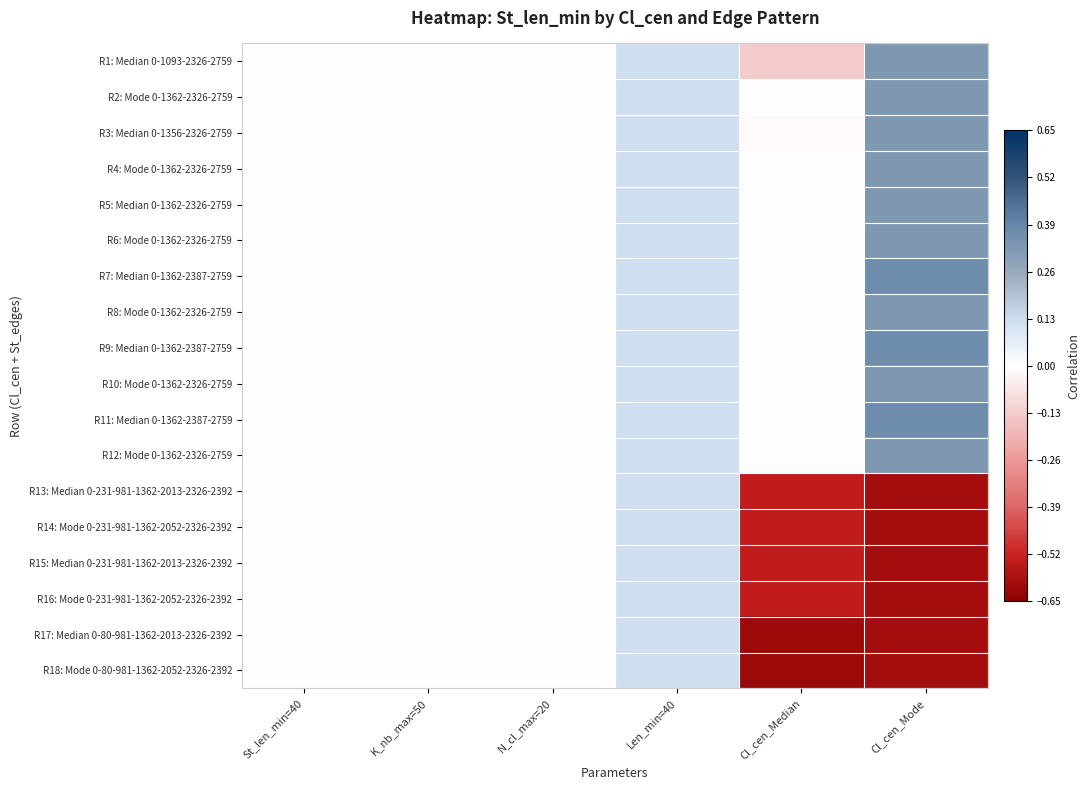

Reading right to left, extract all data points from this chart.

R1: Median 0-1093-2326-2759: Cl_cen_Mode=0.3	Cl_cen_Median=-0.1	Len_min=40=0.1	N_cl_max=20=0.0	K_nb_max=50=0.0	St_len_min=40=0.0
R2: Mode 0-1362-2326-2759: Cl_cen_Mode=0.3	Cl_cen_Median=-0.0	Len_min=40=0.1	N_cl_max=20=0.0	K_nb_max=50=0.0	St_len_min=40=0.0
R3: Median 0-1356-2326-2759: Cl_cen_Mode=0.3	Cl_cen_Median=-0.0	Len_min=40=0.1	N_cl_max=20=0.0	K_nb_max=50=0.0	St_len_min=40=0.0
R4: Mode 0-1362-2326-2759: Cl_cen_Mode=0.3	Cl_cen_Median=-0.0	Len_min=40=0.1	N_cl_max=20=0.0	K_nb_max=50=0.0	St_len_min=40=0.0
R5: Median 0-1362-2326-2759: Cl_cen_Mode=0.3	Cl_cen_Median=-0.0	Len_min=40=0.1	N_cl_max=20=0.0	K_nb_max=50=0.0	St_len_min=40=0.0
R6: Mode 0-1362-2326-2759: Cl_cen_Mode=0.3	Cl_cen_Median=-0.0	Len_min=40=0.1	N_cl_max=20=0.0	K_nb_max=50=0.0	St_len_min=40=0.0
R7: Median 0-1362-2387-2759: Cl_cen_Mode=0.4	Cl_cen_Median=-0.0	Len_min=40=0.1	N_cl_max=20=0.0	K_nb_max=50=0.0	St_len_min=40=0.0
R8: Mode 0-1362-2326-2759: Cl_cen_Mode=0.3	Cl_cen_Median=-0.0	Len_min=40=0.1	N_cl_max=20=0.0	K_nb_max=50=0.0	St_len_min=40=0.0
R9: Median 0-1362-2387-2759: Cl_cen_Mode=0.4	Cl_cen_Median=-0.0	Len_min=40=0.1	N_cl_max=20=0.0	K_nb_max=50=0.0	St_len_min=40=0.0
R10: Mode 0-1362-2326-2759: Cl_cen_Mode=0.3	Cl_cen_Median=-0.0	Len_min=40=0.1	N_cl_max=20=0.0	K_nb_max=50=0.0	St_len_min=40=0.0
R11: Median 0-1362-2387-2759: Cl_cen_Mode=0.4	Cl_cen_Median=-0.0	Len_min=40=0.1	N_cl_max=20=0.0	K_nb_max=50=0.0	St_len_min=40=0.0
R12: Mode 0-1362-2326-2759: Cl_cen_Mode=0.3	Cl_cen_Median=-0.0	Len_min=40=0.1	N_cl_max=20=0.0	K_nb_max=50=0.0	St_len_min=40=0.0
R13: Median 0-231-981-1362-2013-2326-2392: Cl_cen_Mode=-0.6	Cl_cen_Median=-0.5	Len_min=40=0.1	N_cl_max=20=0.0	K_nb_max=50=0.0	St_len_min=40=0.0
R14: Mode 0-231-981-1362-2052-2326-2392: Cl_cen_Mode=-0.6	Cl_cen_Median=-0.5	Len_min=40=0.1	N_cl_max=20=0.0	K_nb_max=50=0.0	St_len_min=40=0.0
R15: Median 0-231-981-1362-2013-2326-2392: Cl_cen_Mode=-0.6	Cl_cen_Median=-0.5	Len_min=40=0.1	N_cl_max=20=0.0	K_nb_max=50=0.0	St_len_min=40=0.0
R16: Mode 0-231-981-1362-2052-2326-2392: Cl_cen_Mode=-0.6	Cl_cen_Median=-0.5	Len_min=40=0.1	N_cl_max=20=0.0	K_nb_max=50=0.0	St_len_min=40=0.0
R17: Median 0-80-981-1362-2013-2326-2392: Cl_cen_Mode=-0.6	Cl_cen_Median=-0.6	Len_min=40=0.1	N_cl_max=20=0.0	K_nb_max=50=0.0	St_len_min=40=0.0
R18: Mode 0-80-981-1362-2052-2326-2392: Cl_cen_Mode=-0.6	Cl_cen_Median=-0.6	Len_min=40=0.1	N_cl_max=20=0.0	K_nb_max=50=0.0	St_len_min=40=0.0